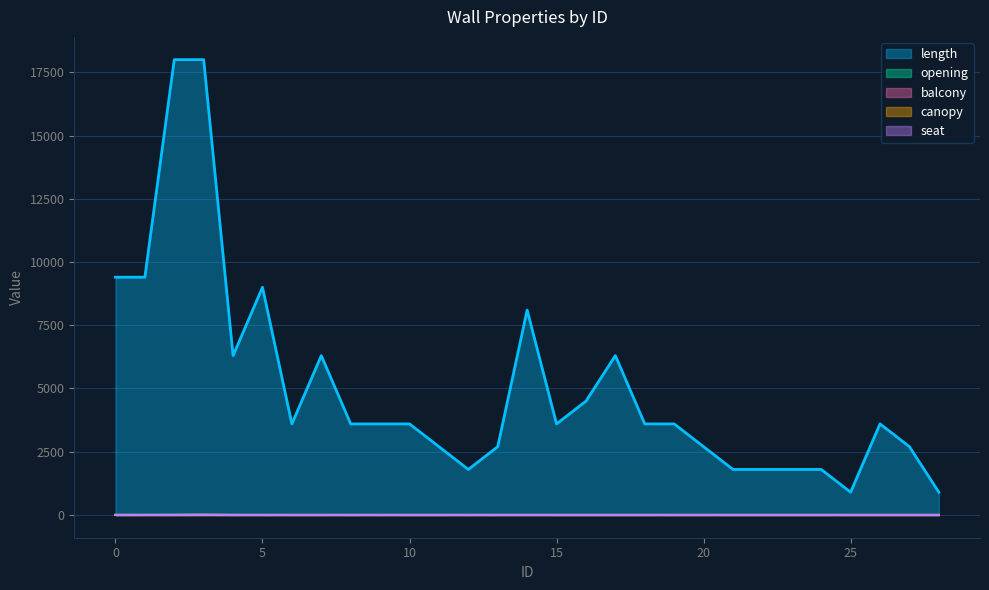

True or false: length and opening intersect in this chart.

False